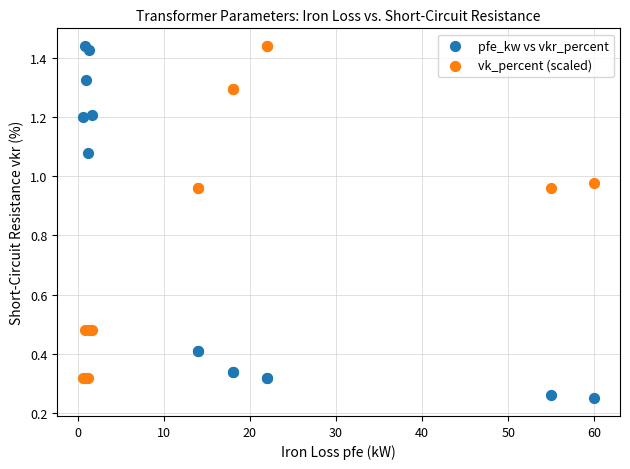

What is the X range (max minus min) for the scatter plot?

59.4